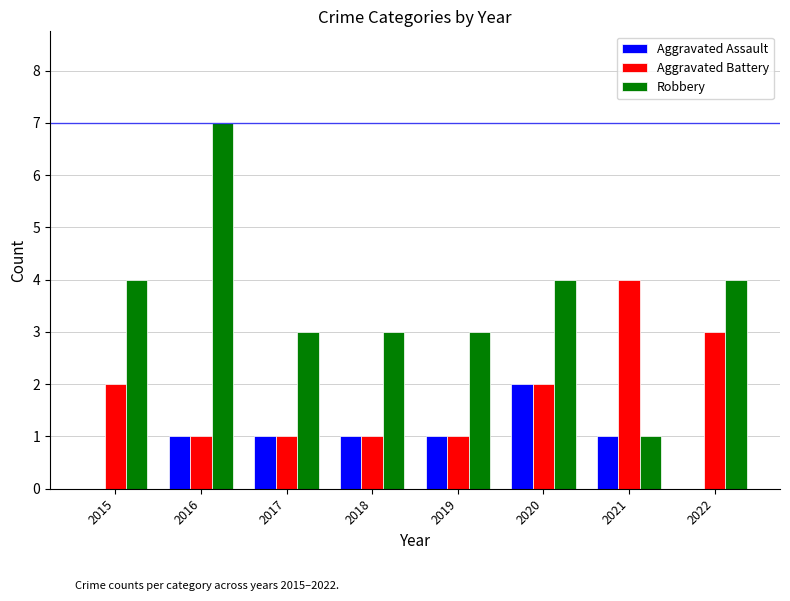

What is the sum of all Robbery values?

29